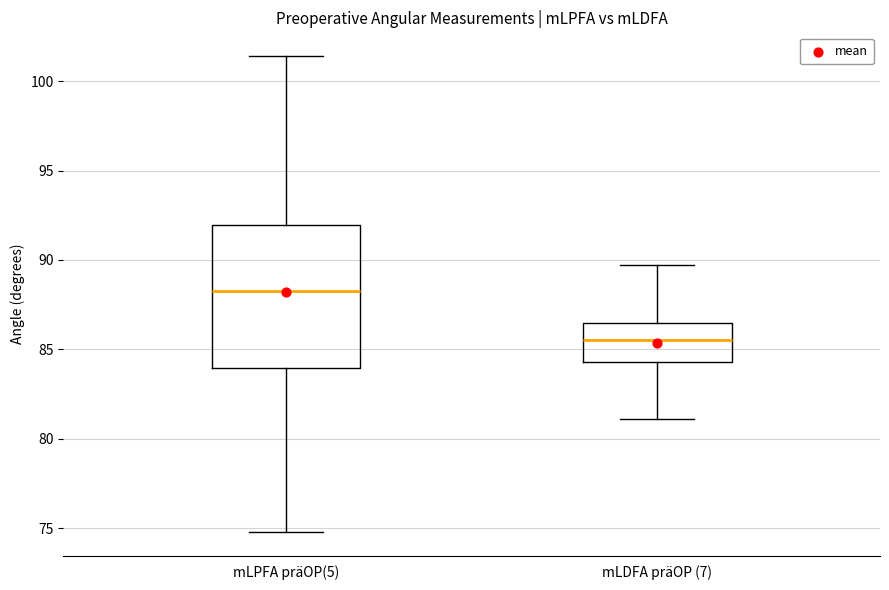

Which box is the tallest, from its lower edge to its upper edge?

mLPFA präOP(5)